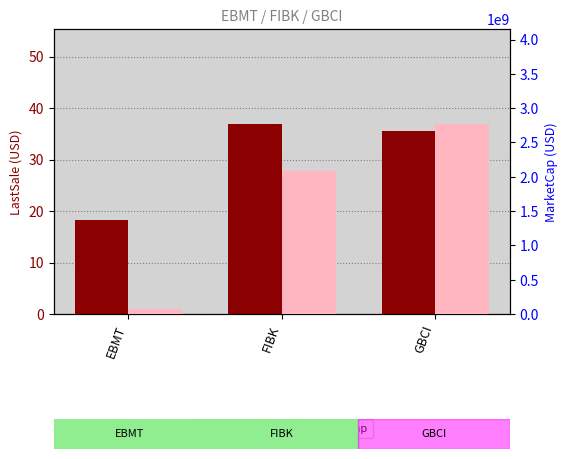

What is the smallest value displayed?

18.4